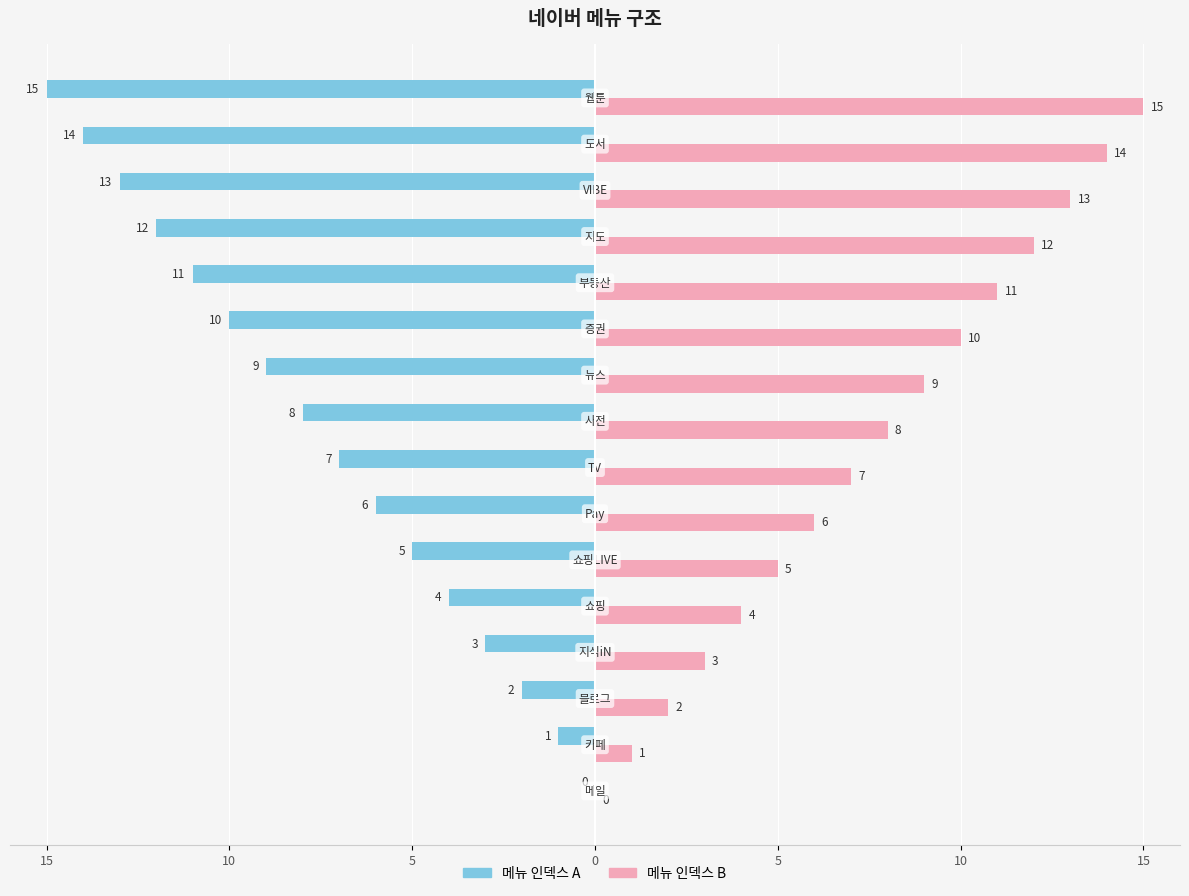

What are all the series names shown in the legend?

메뉴 인덱스 A, 메뉴 인덱스 B